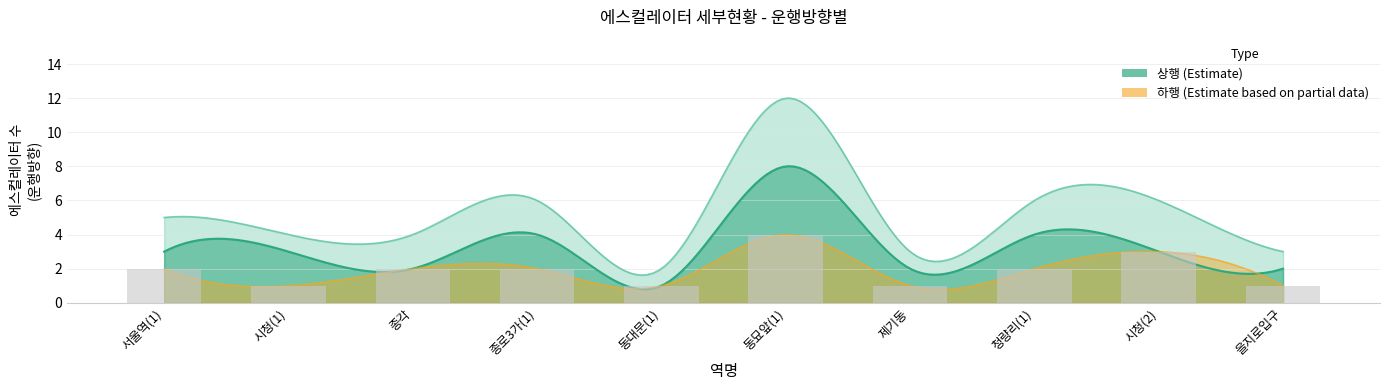

True or false: 상행 has a value of 5 at 시청(2).

False